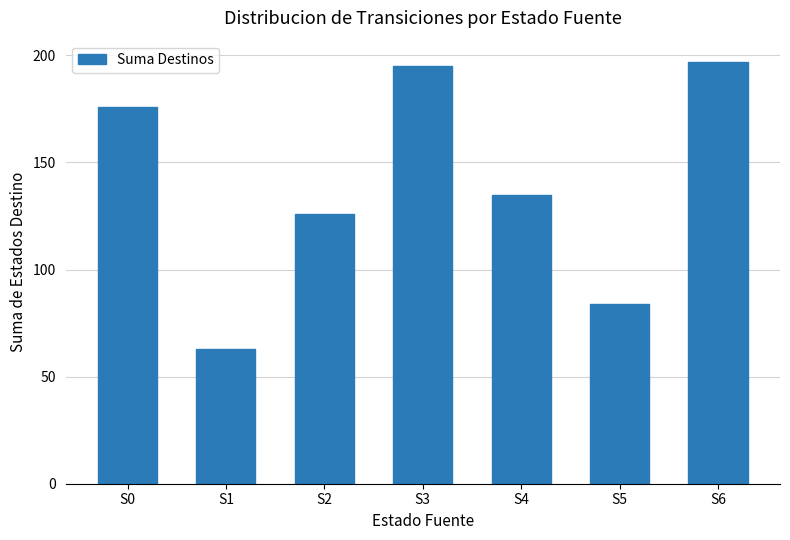

What is the average value?

139